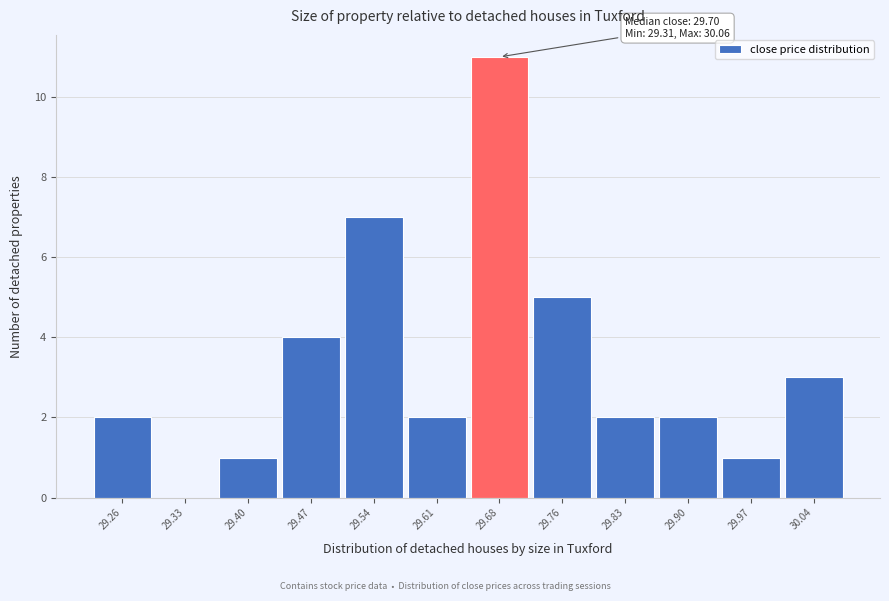

Reading left to right, what are all the values shown in this chart?

29.26=2	29.33=0	29.40=1	29.47=4	29.54=7	29.61=2	29.68=11	29.76=5	29.83=2	29.90=2	29.97=1	30.04=3